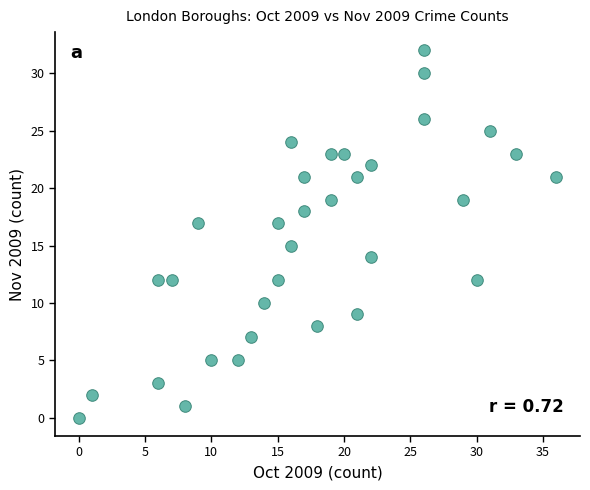

What is the range of Y values (max minus min)?

32